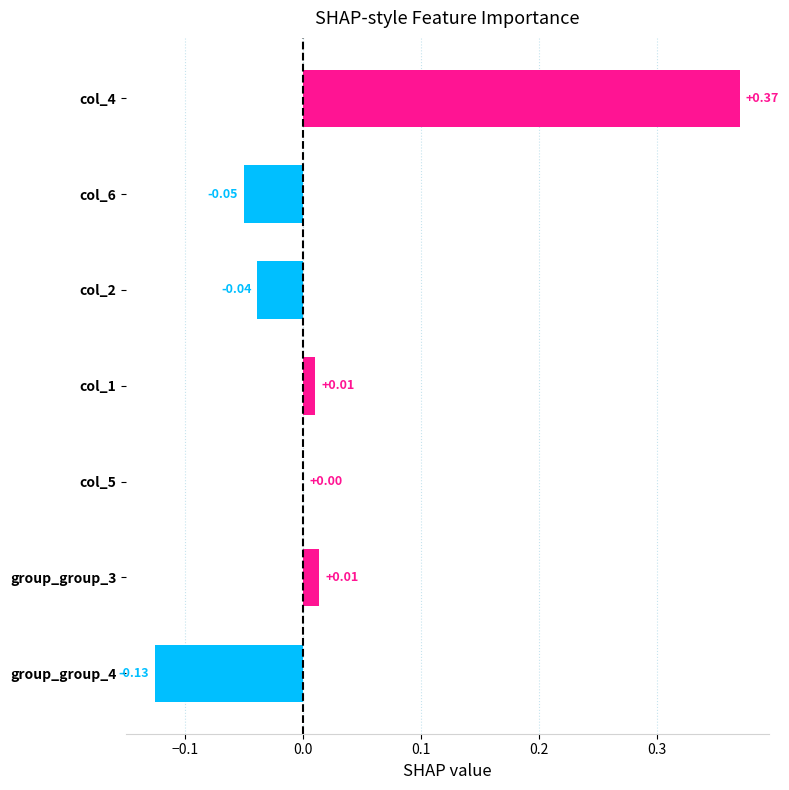

Which has a higher value, col_5 or col_1?

col_1